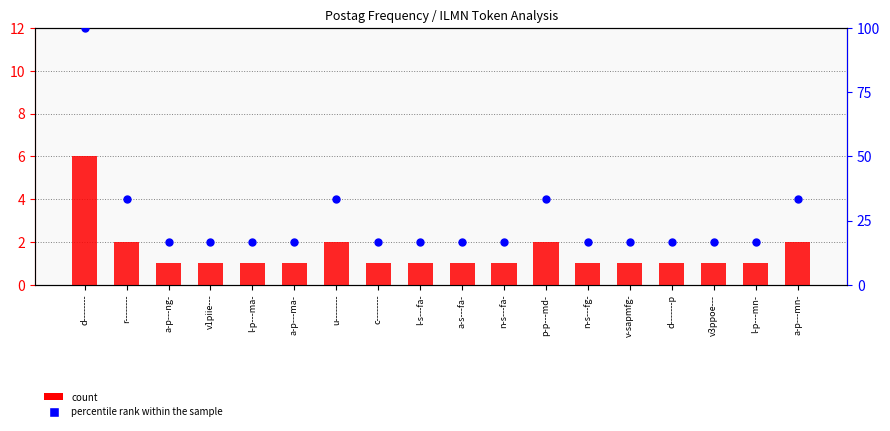

Is the value of percentile rank within the sample at a-s---fa- greater than the value of count at a-p---mn-?

Yes